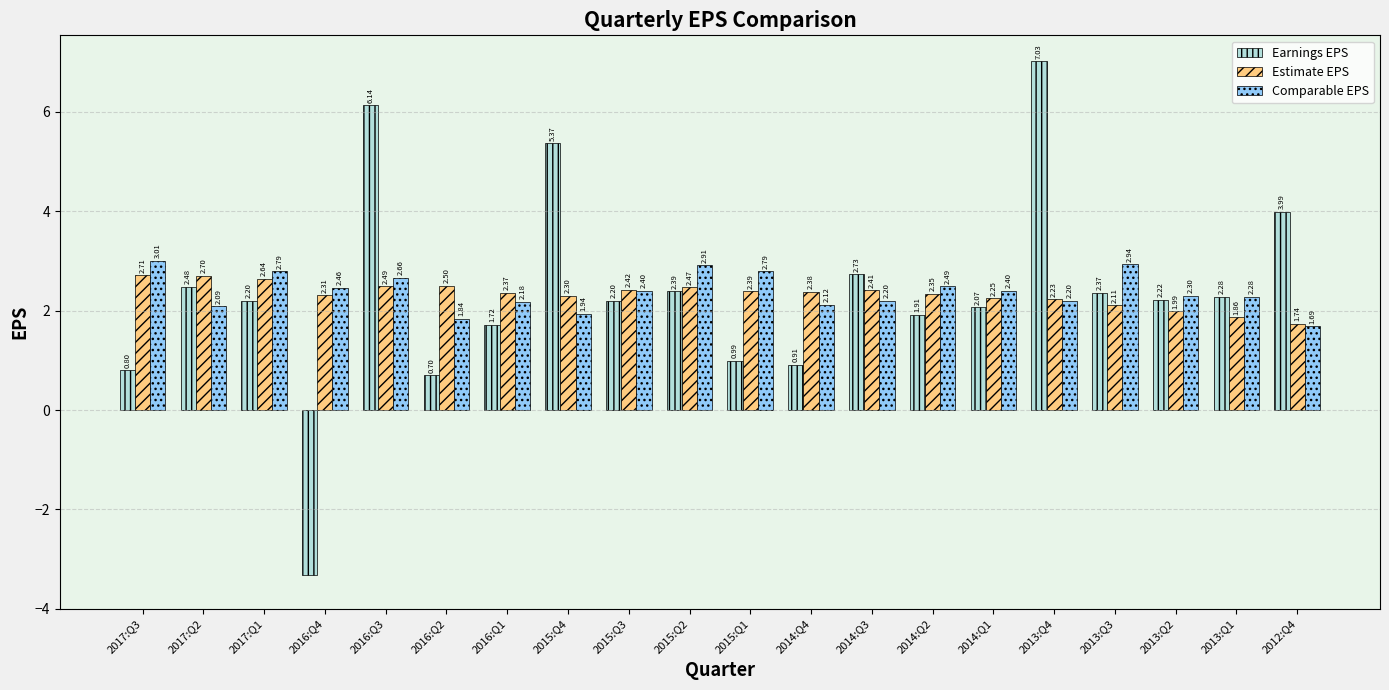

The value of Earnings EPS at 2014:Q1 is 3.7. True or false?

False